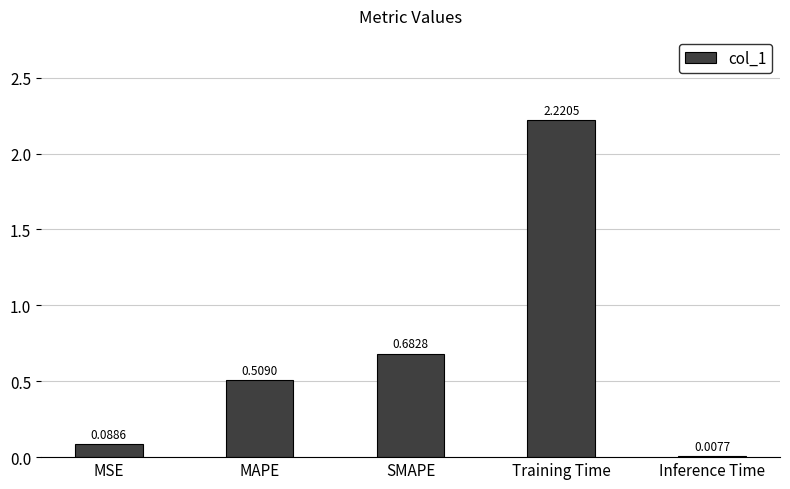

Between MSE and MAPE, which is larger?

MAPE